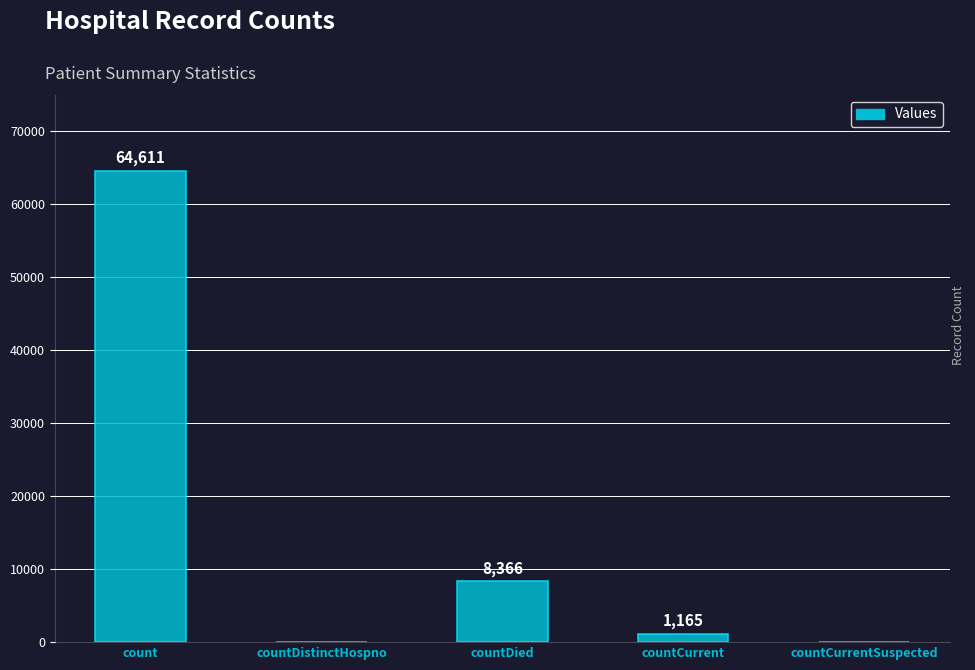

What is the sum of all values?

74142